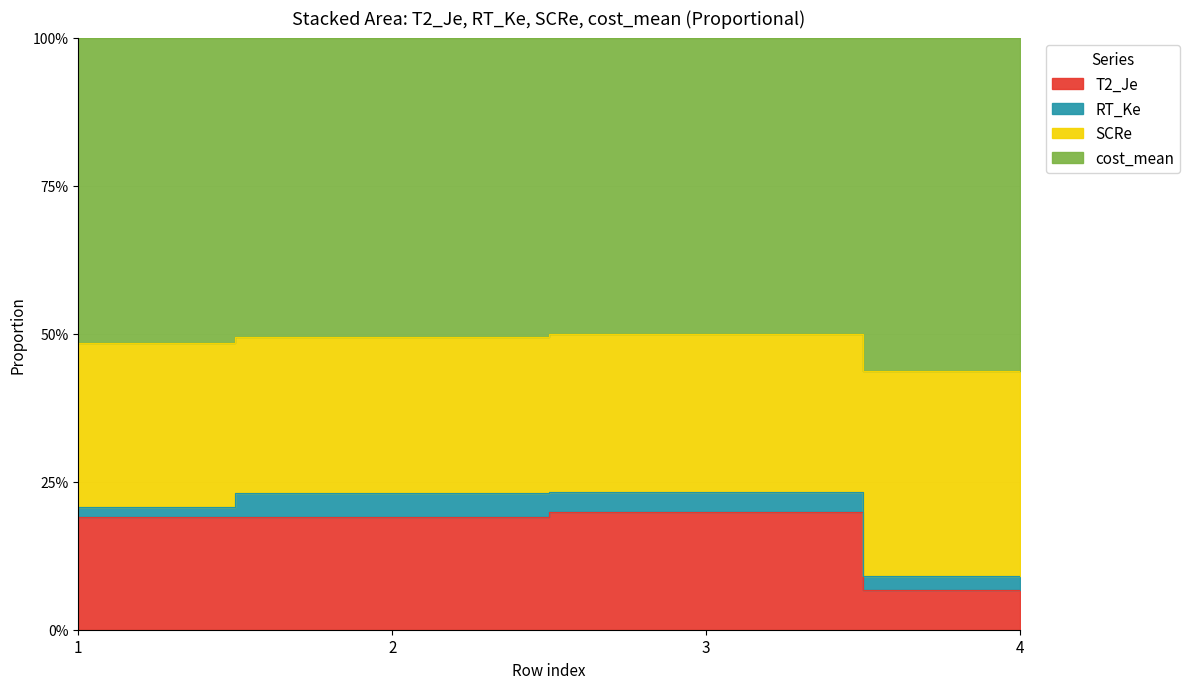

What is the approximate value of T2_Je at 2?

0.2